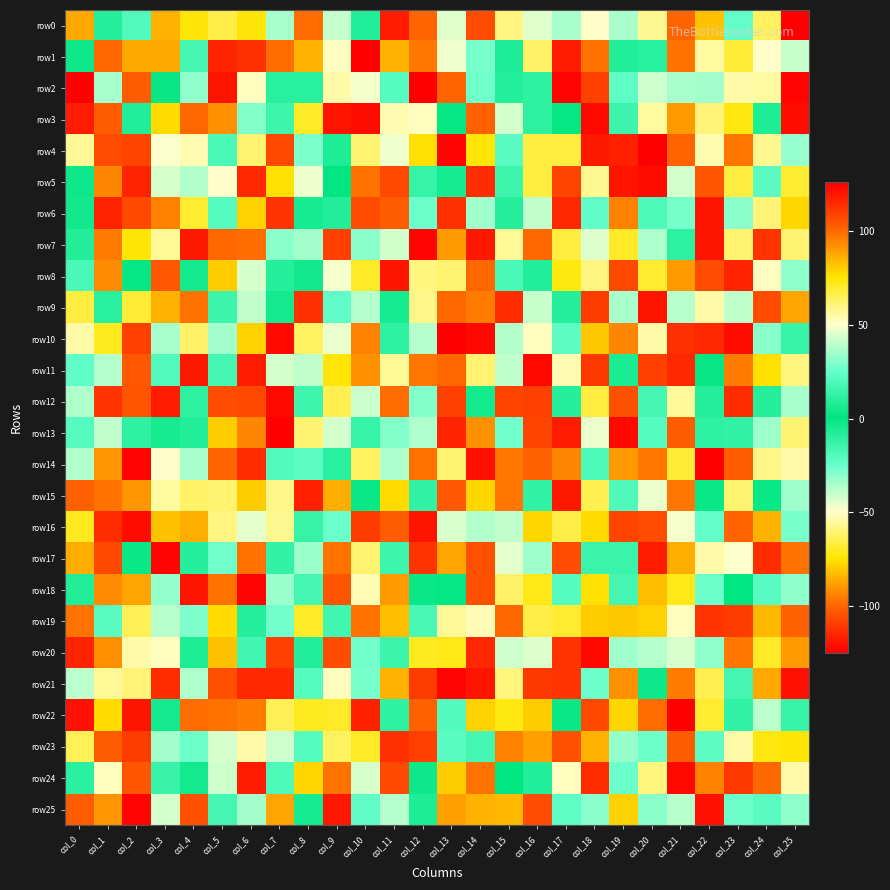

What is the spread (max minus min) of values at col_12?

250